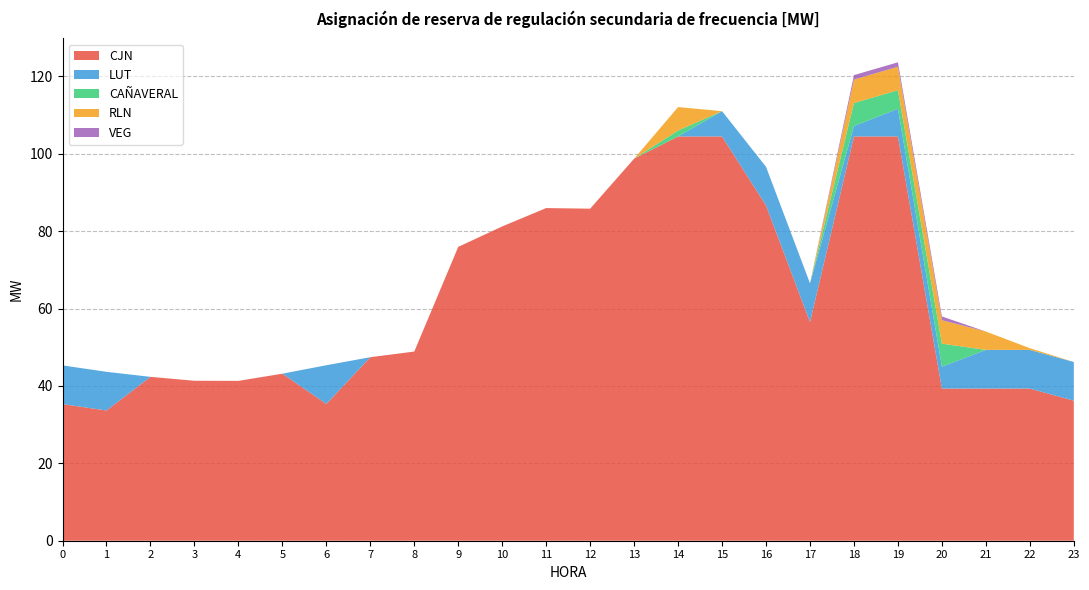

Reading left to right, what are all the values shown in this chart?

CJN: 0=35.3	1=33.7	2=42.4	3=41.4	4=41.3	5=43.2	6=35.4	7=47.4	8=48.9	9=76.0	10=81.2	11=86.0	12=85.8	13=98.8	14=104.5	15=104.5	16=86.7	17=56.5	18=104.5	19=104.5	20=39.3	21=39.3	22=39.3	23=36.2
LUT: 0=10.0	1=10.0	2=0.0	3=0.0	4=0.0	5=0.0	6=10.0	7=0.0	8=0.0	9=0.0	10=0.0	11=0.0	12=0.0	13=0.0	14=0.0	15=6.5	16=10.0	17=10.0	18=2.7	19=7.1	20=5.7	21=10.0	22=10.0	23=10.0
CAÑAVERAL: 0=0.0	1=0.0	2=0.0	3=0.0	4=0.0	5=0.0	6=0.0	7=0.0	8=0.0	9=0.0	10=0.0	11=0.0	12=0.0	13=0.0	14=1.5	15=0.0	16=0.0	17=0.0	18=5.9	19=4.8	20=5.9	21=0.0	22=0.0	23=0.0
RLN: 0=0.0	1=0.0	2=0.0	3=0.0	4=0.0	5=0.0	6=0.0	7=0.0	8=0.0	9=0.0	10=0.0	11=0.0	12=0.0	13=0.0	14=6.1	15=0.0	16=0.0	17=0.0	18=6.1	19=6.1	20=6.1	21=4.7	22=0.4	23=0.0
VEG: 0=0.0	1=0.0	2=0.0	3=0.0	4=0.0	5=0.0	6=0.0	7=0.0	8=0.0	9=0.0	10=0.0	11=0.0	12=0.0	13=0.0	14=0.0	15=0.0	16=0.0	17=0.0	18=1.1	19=1.1	20=1.0	21=0.0	22=0.0	23=0.0